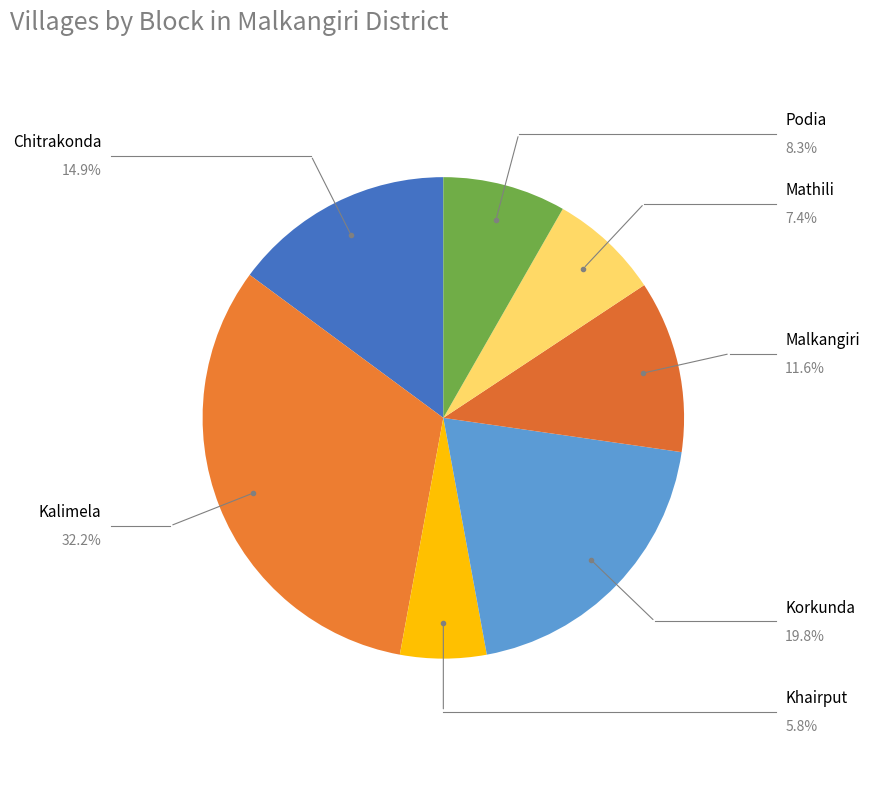

How many segments does this pie chart have?

7